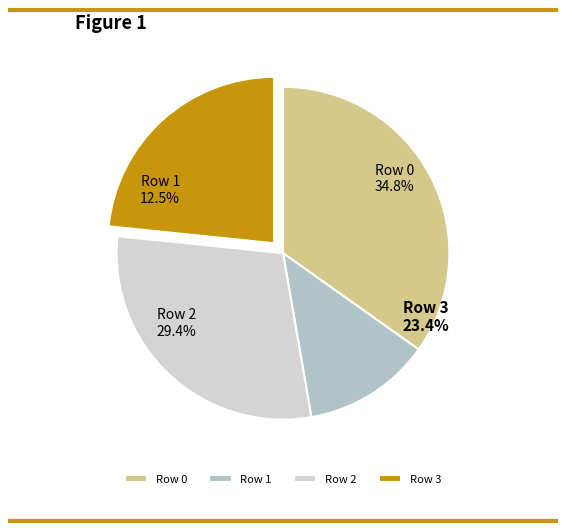

Does 3 represent more than half of the total?

No